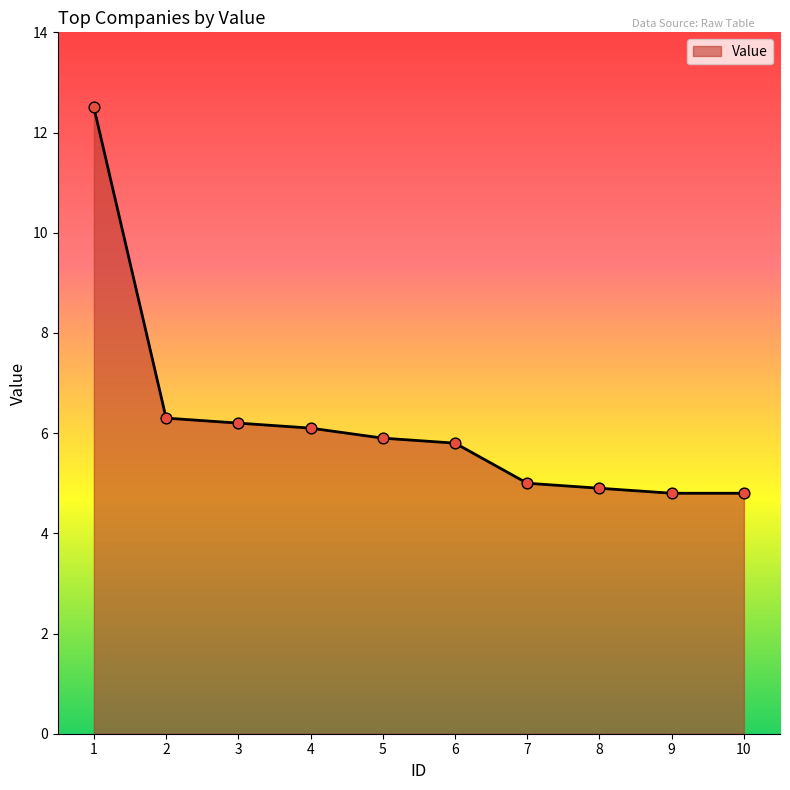

Approximately how many times larger is the value at 9 compared to 6?

0.8